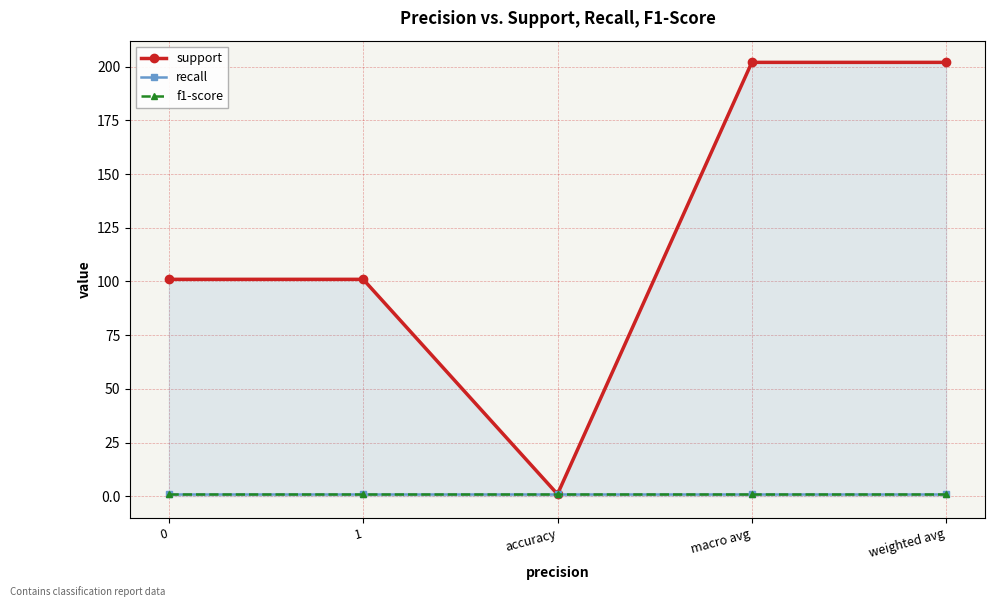

What is the label of the 3rd point from the right?

accuracy